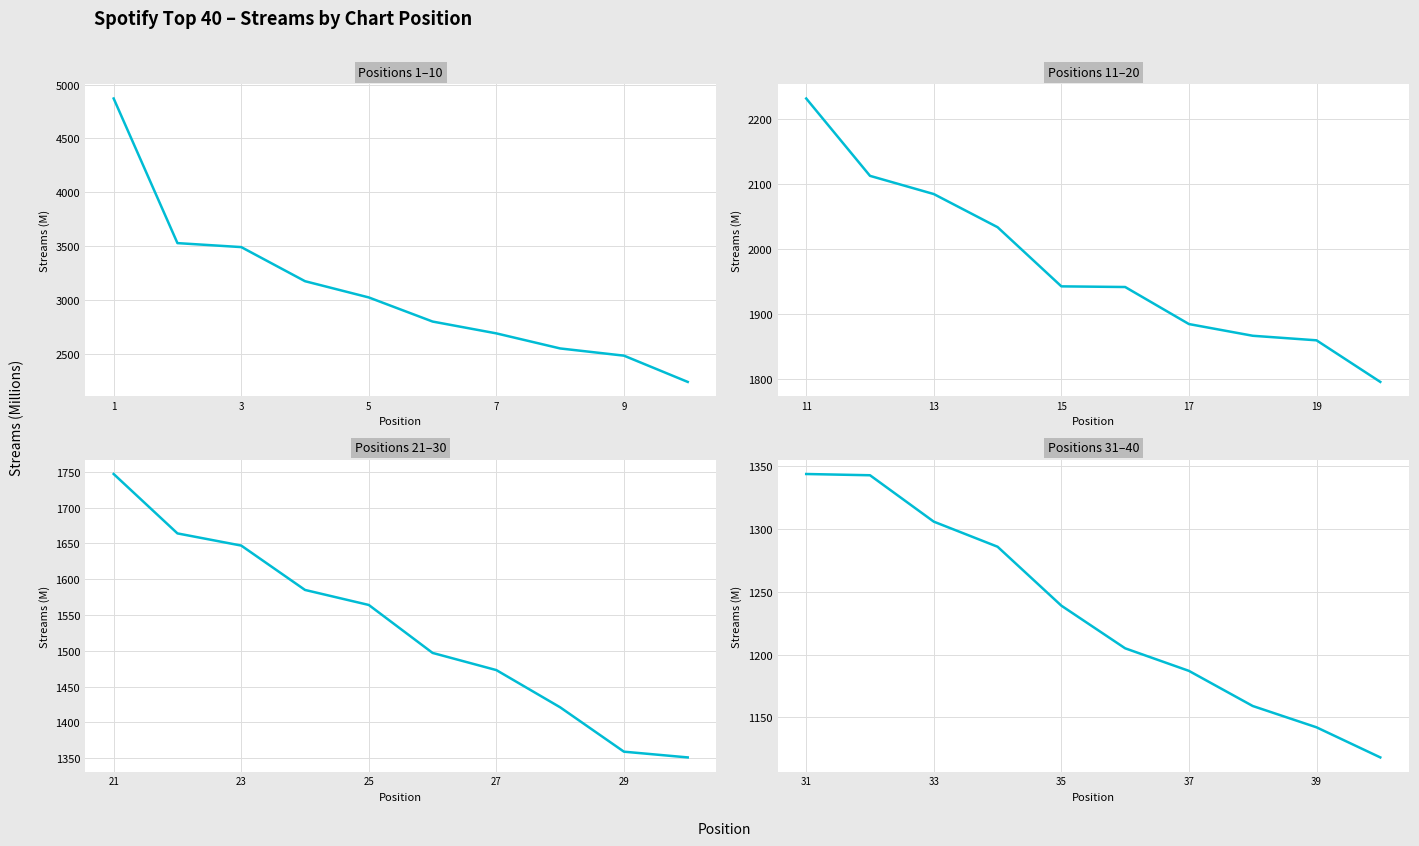

What are all the series names shown in the legend?

Positions 1–10, Positions 11–20, Positions 21–30, Positions 31–40